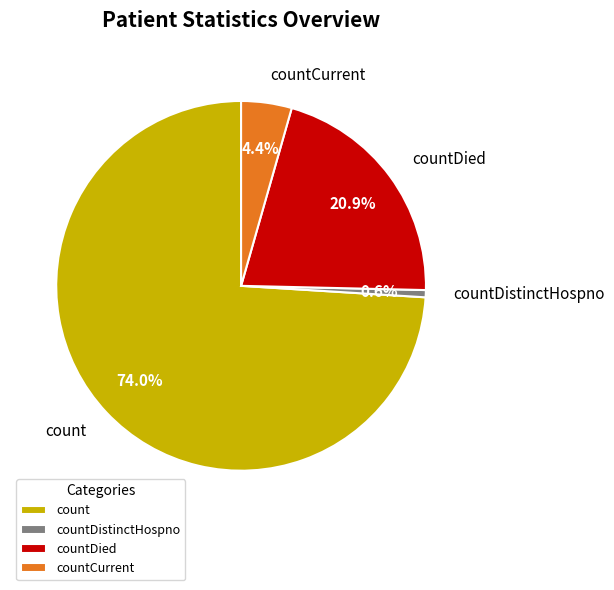

Rank the categories by value from lowest to highest.

countDistinctHospno, countCurrent, countDied, count